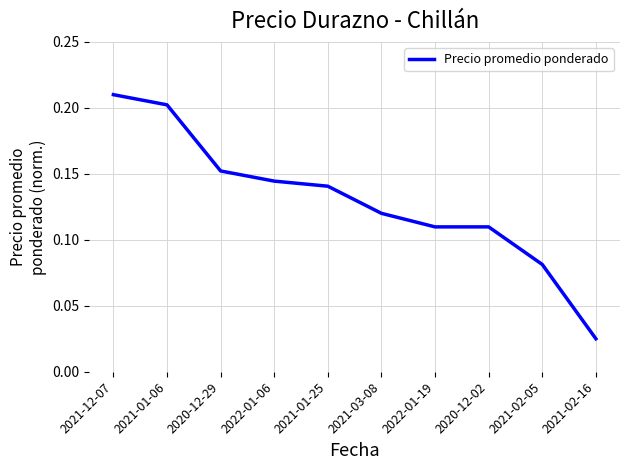

The chart shows a value of 0.2 at 2020-12-29. True or false?

True